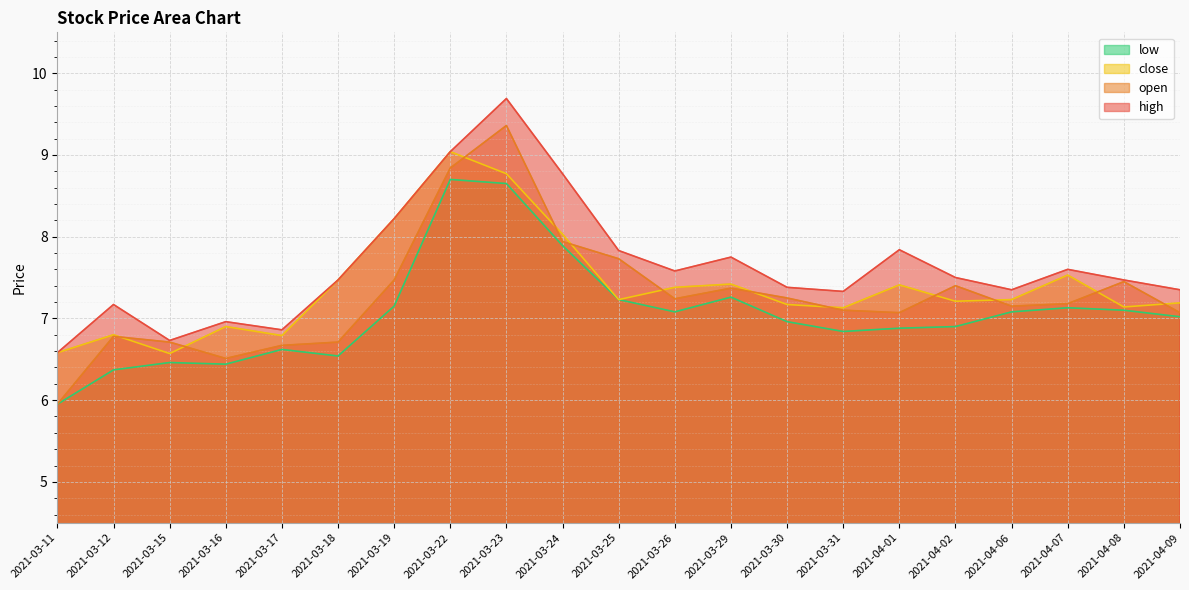

Between 2021-03-15 and 2021-03-18, which series saw the biggest shift?

close